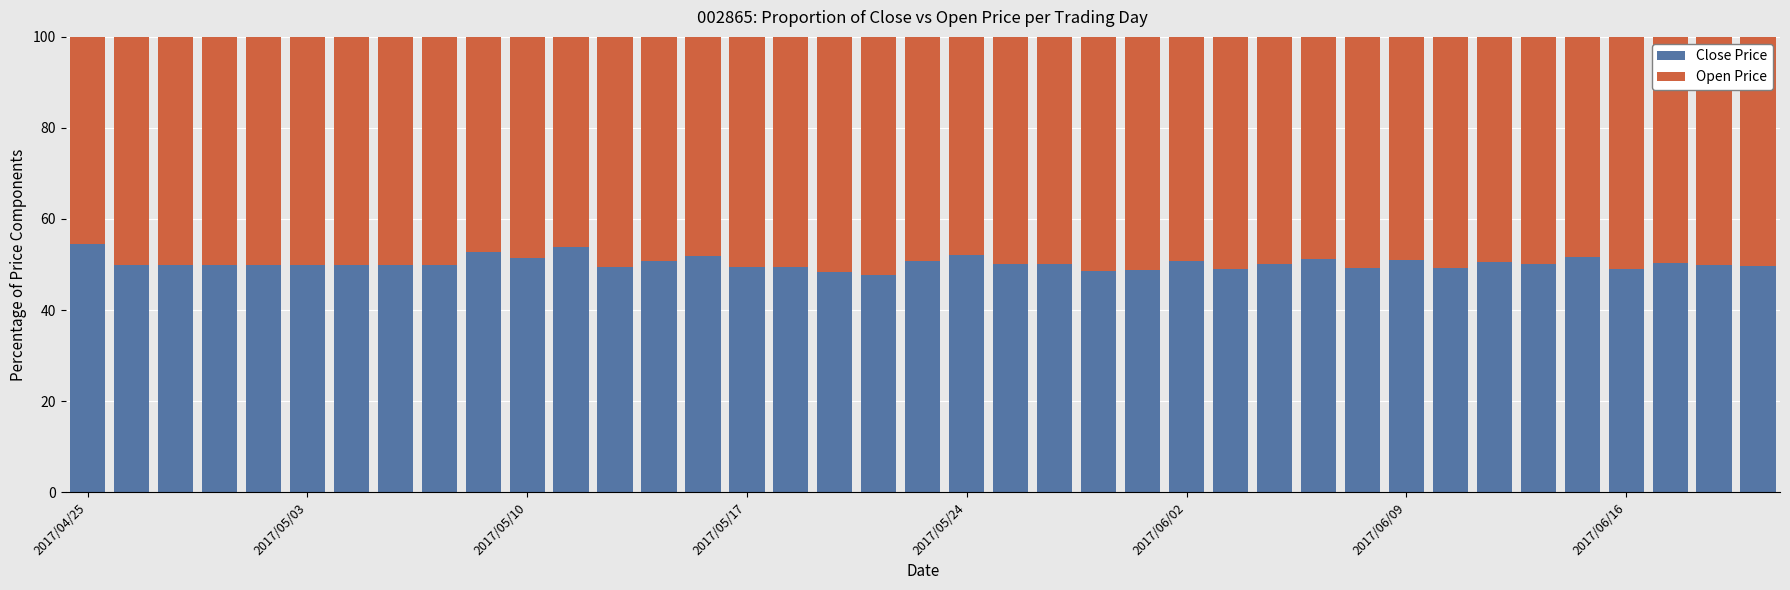

What is the minimum value for Close Price?

47.8